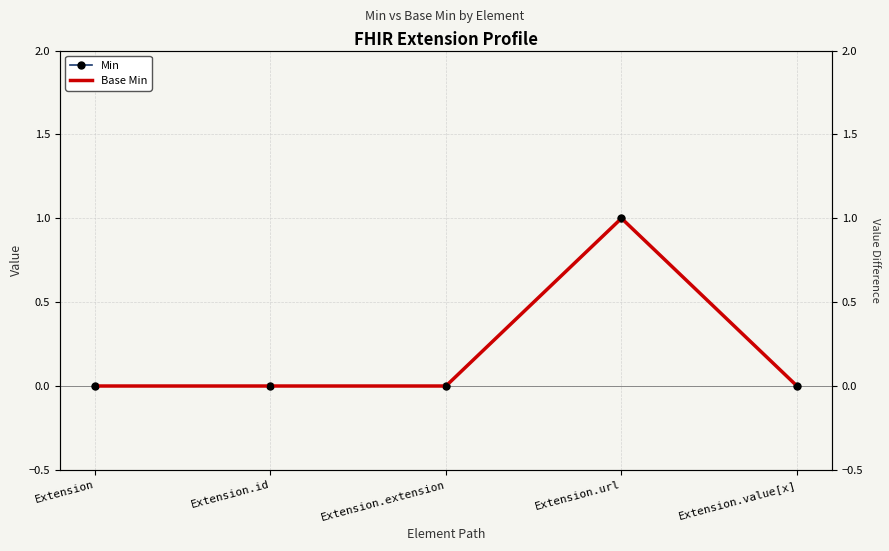

Which series reaches the maximum Y coordinate?

Min